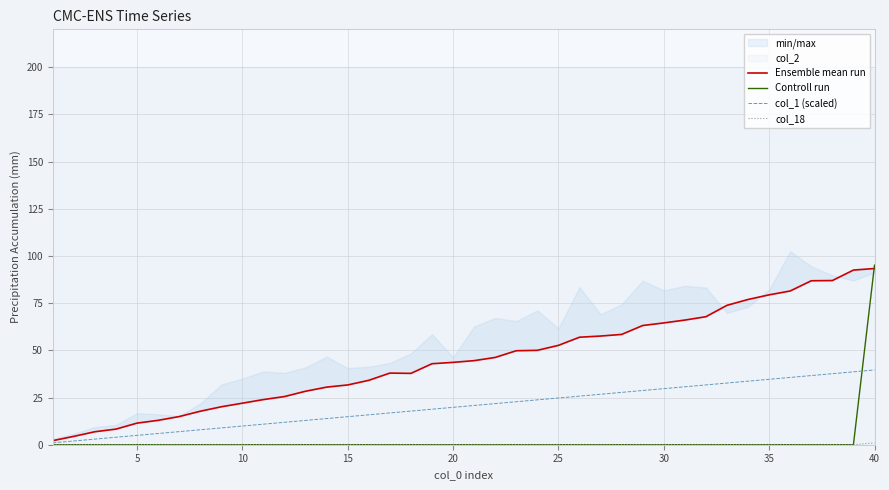

Which series ends up on top after the final intersection of Controll run and Ensemble mean run?

Controll run